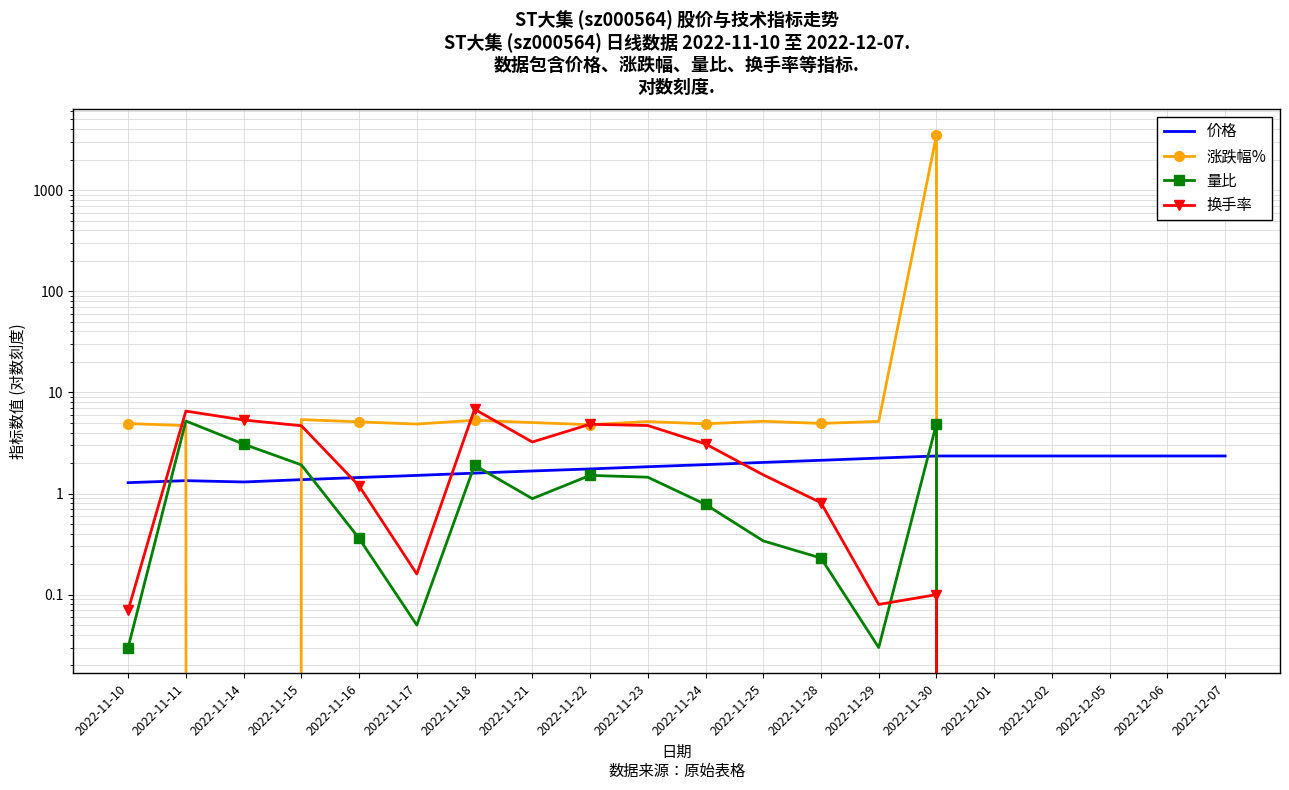

Reading left to right, list all the values displayed in this chart.

价格: 1.3	1.3	1.3	1.4	1.4	1.5	1.6	1.7	1.8	1.8	1.9	2.0	2.1	2.2	2.4	2.4	2.4	2.4	2.4	2.4
涨跌幅%: 4.9	4.7	-3.0	5.4	5.1	4.9	5.3	5.0	4.8	5.1	4.9	5.2	4.9	5.2	3497.0	0.0	0.0	0.0	0.0	0.0
量比: 0.0	5.2	3.1	1.9	0.4	0.1	1.9	0.9	1.5	1.4	0.8	0.3	0.2	0.0	4.9	0.0	0.0	0.0	0.0	0.0
换手率: 0.1	6.5	5.3	4.7	1.2	0.2	6.8	3.2	4.8	4.7	3.1	1.5	0.8	0.1	0.1	0.0	0.0	0.0	0.0	0.0